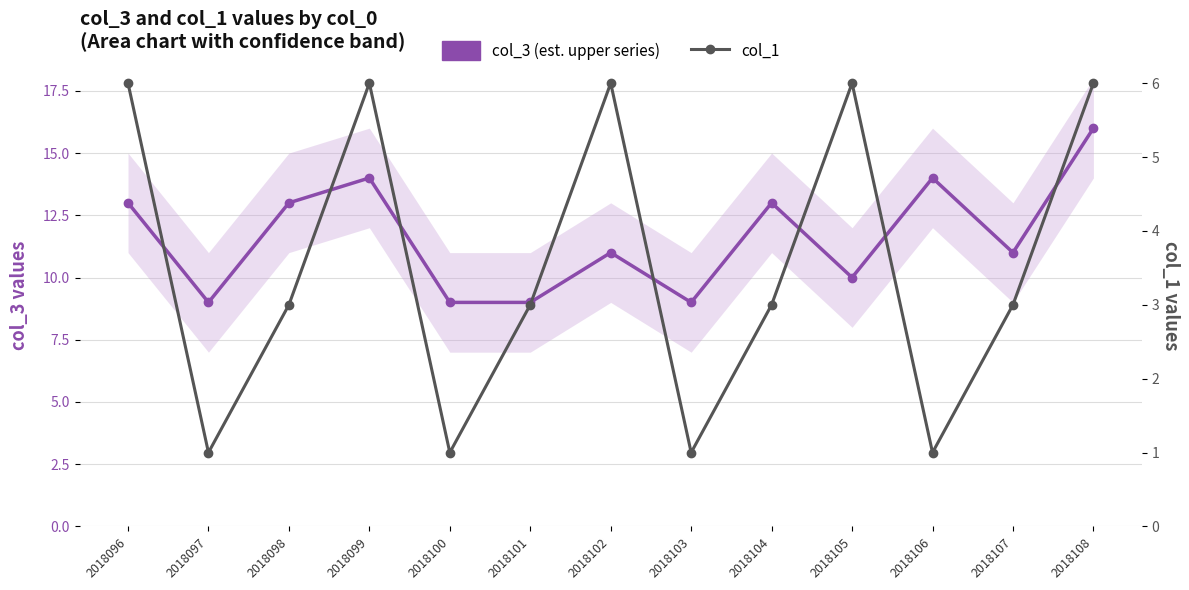

At which label does col_1 first exceed 3?

2018096